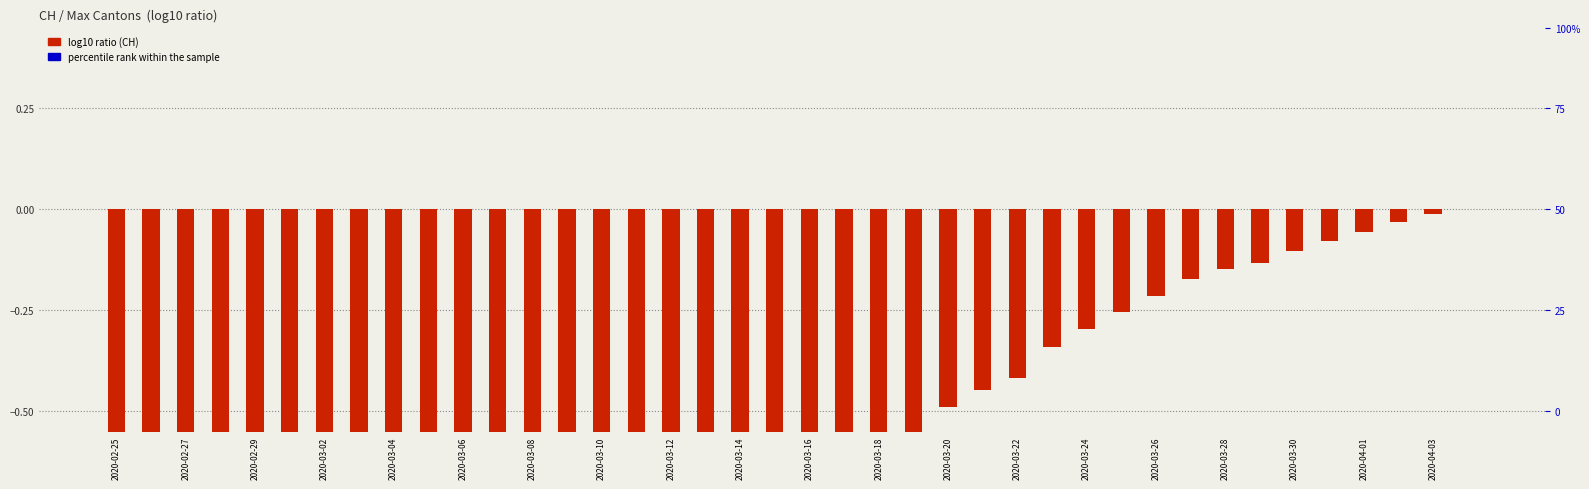

Which series has the widest spread of Y values?

CH